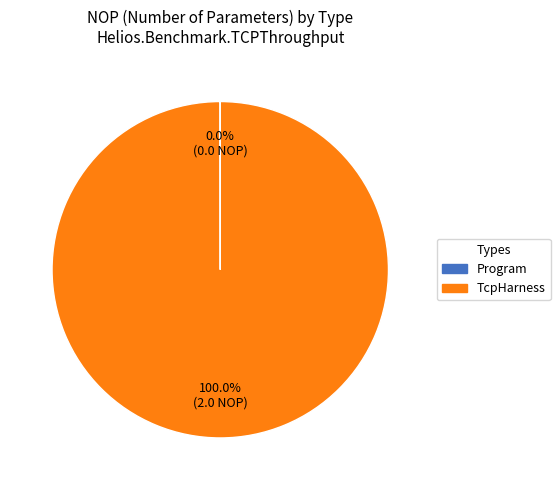

What is the largest slice in the pie chart?

TcpHarness